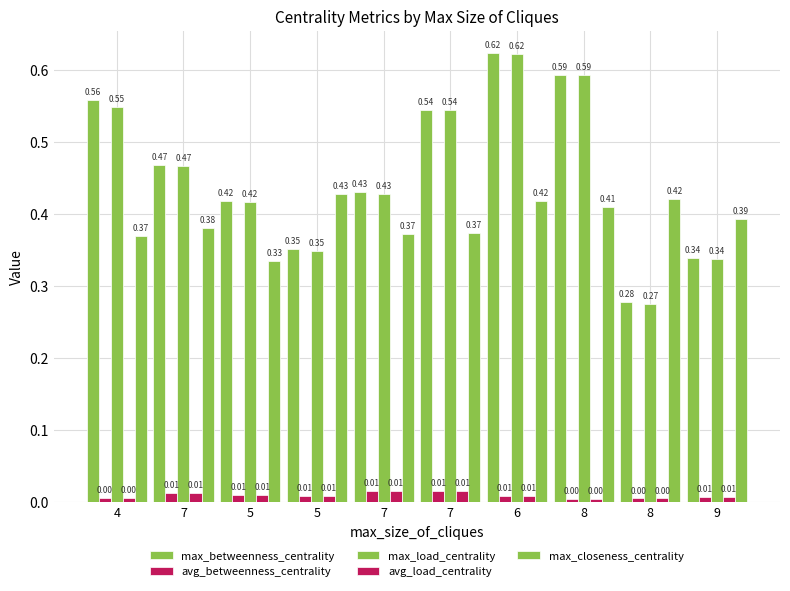

Rank the categories by max_betweenness_centrality value from lowest to highest.

8, 9, 5, 5, 7, 7, 7, 4, 8, 6